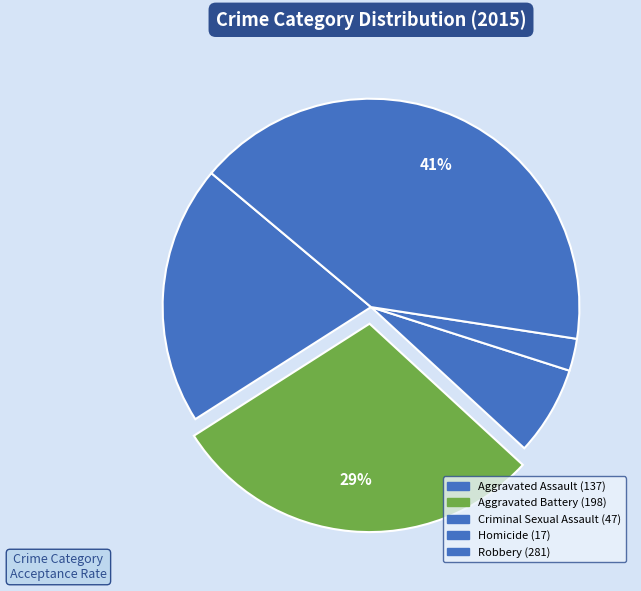

To the nearest percent, what percentage of the pie is Robbery?

41%